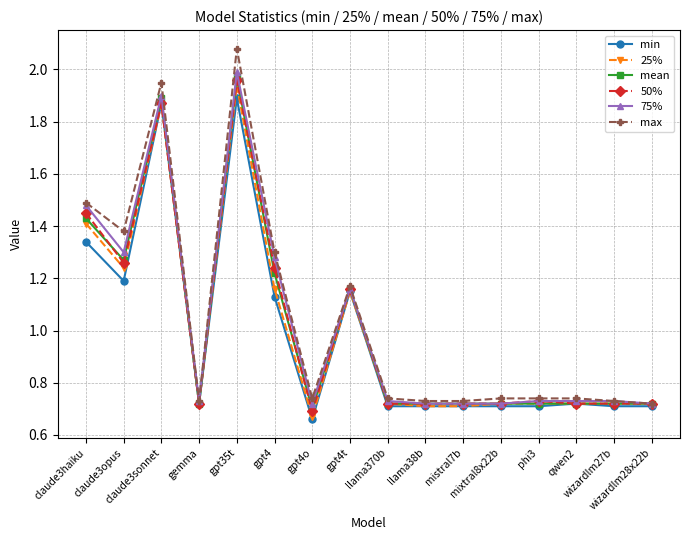

True or false: 50% has more than 1 interior local peaks.

True